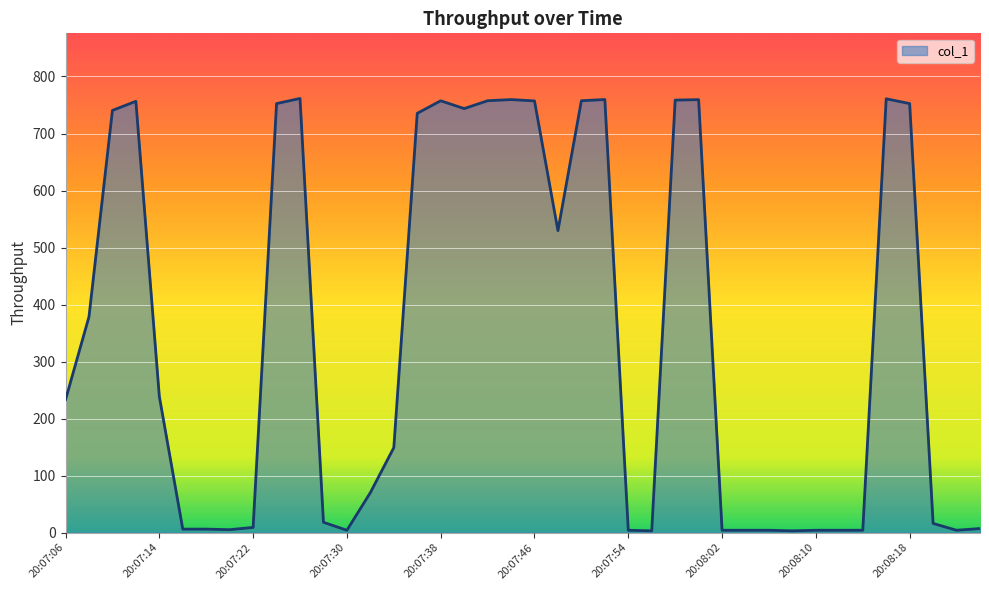

What is the difference between the maximum and minimum values?

758.5